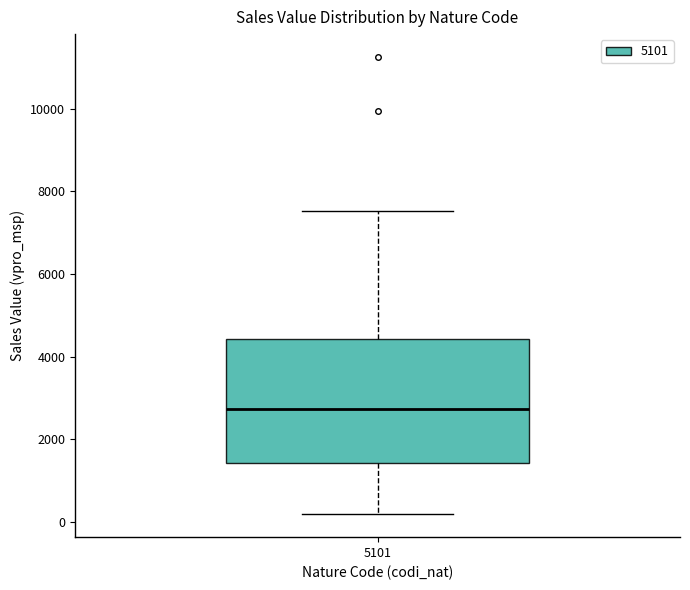

Transcribe this box plot: give where the median line is, the range the box spans, and where the two whiskers end, as read against the y-axis. The values are not printed on the chart, so give them approximately, as read against the axis.

median 2800, box 1400 to 4400, whiskers 200 to 7600